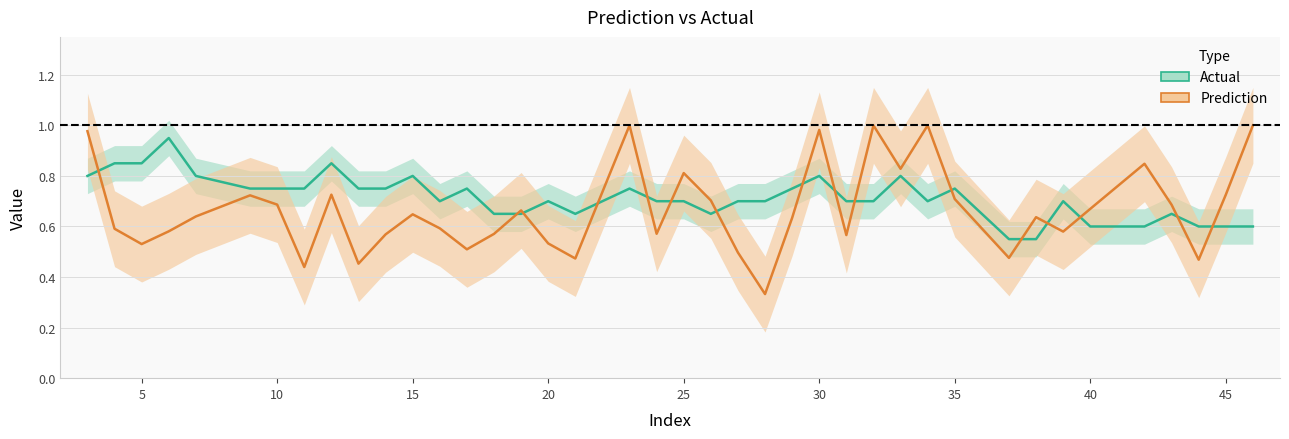

At which label does Actual reach its minimum?

37